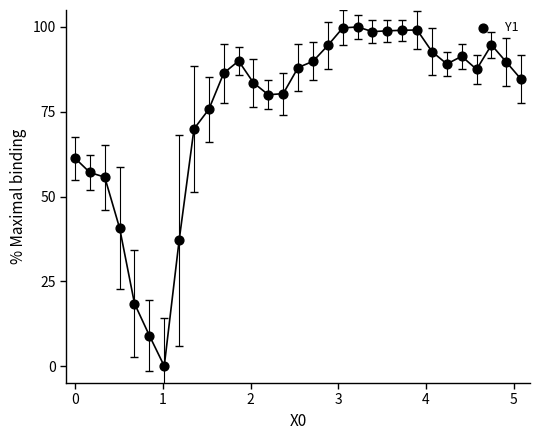

What is the range of Y values (max minus min)?

100.0